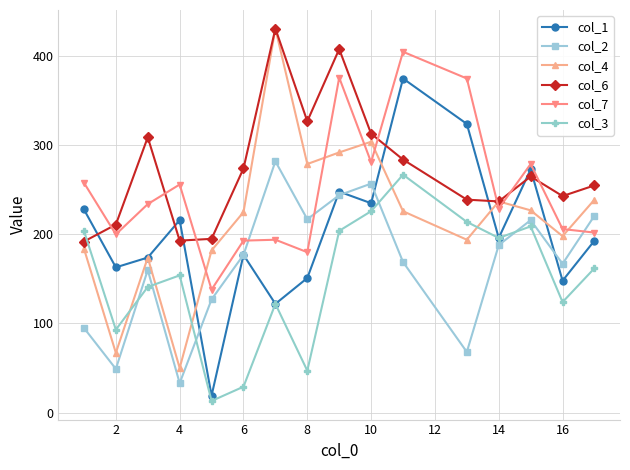

True or false: col_2 and col_4 cross at least once.

False